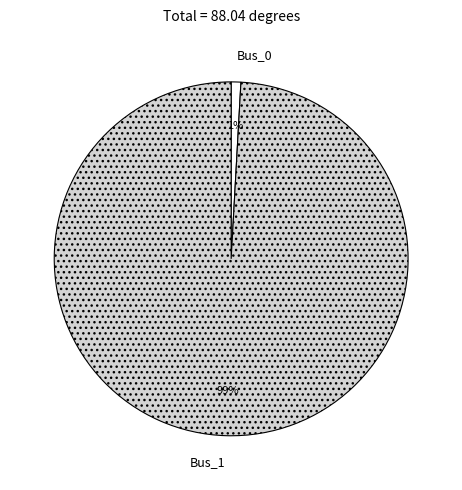

The Bus_0 slice represents 13% of the pie. True or false?

False